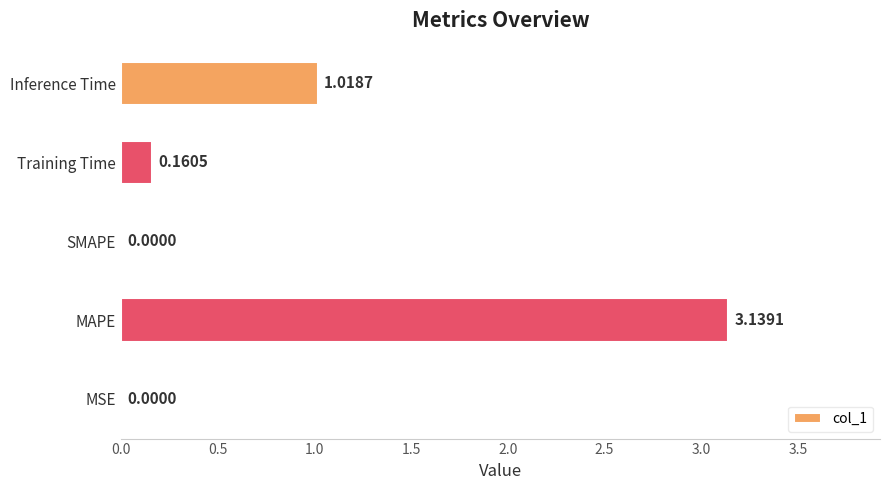

Between Inference Time and SMAPE, which is larger?

Inference Time